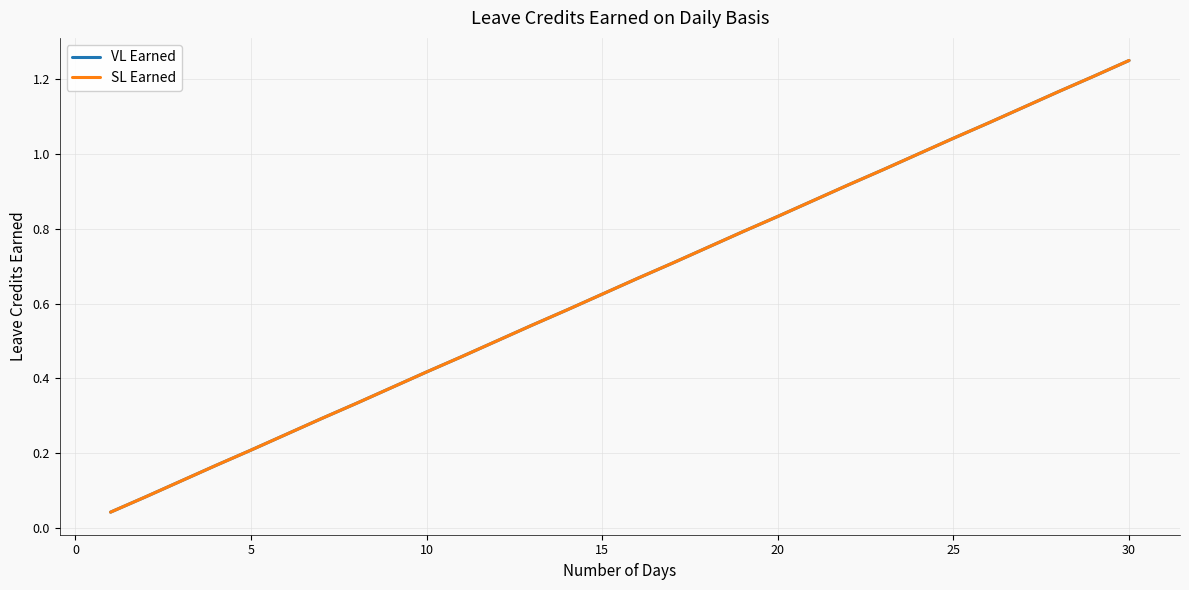

How many lines are shown in the chart?

2